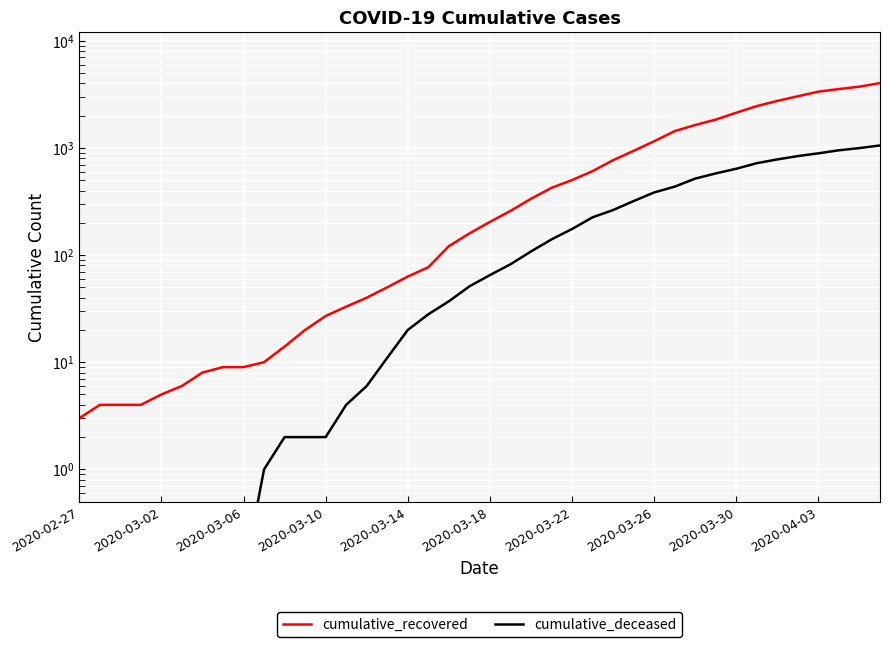

True or false: cumulative_deceased and cumulative_recovered cross at least once.

False